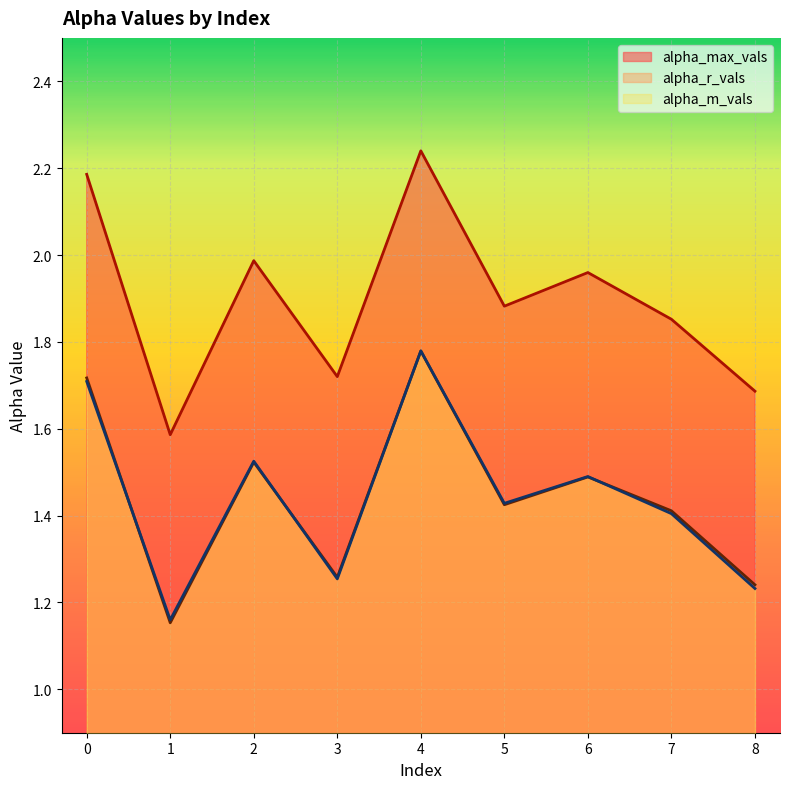

Which label corresponds to the smallest value in the chart?

1